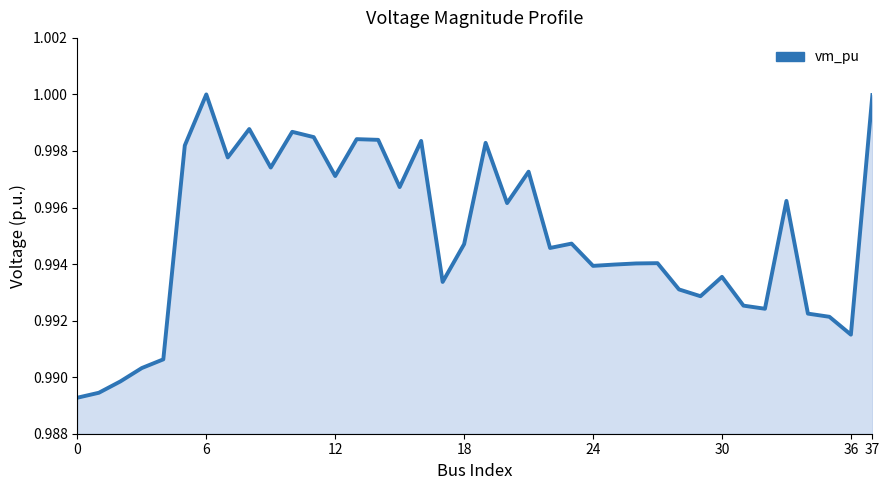

How many lines are shown in the chart?

1